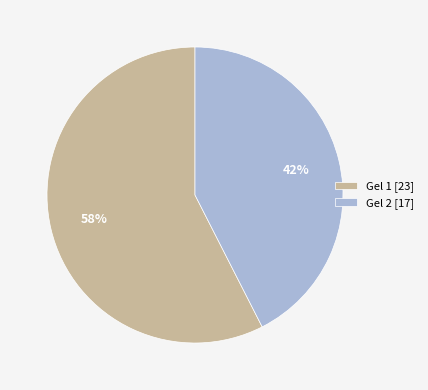

Between Gel 2 and Gel 1, which is larger?

Gel 1